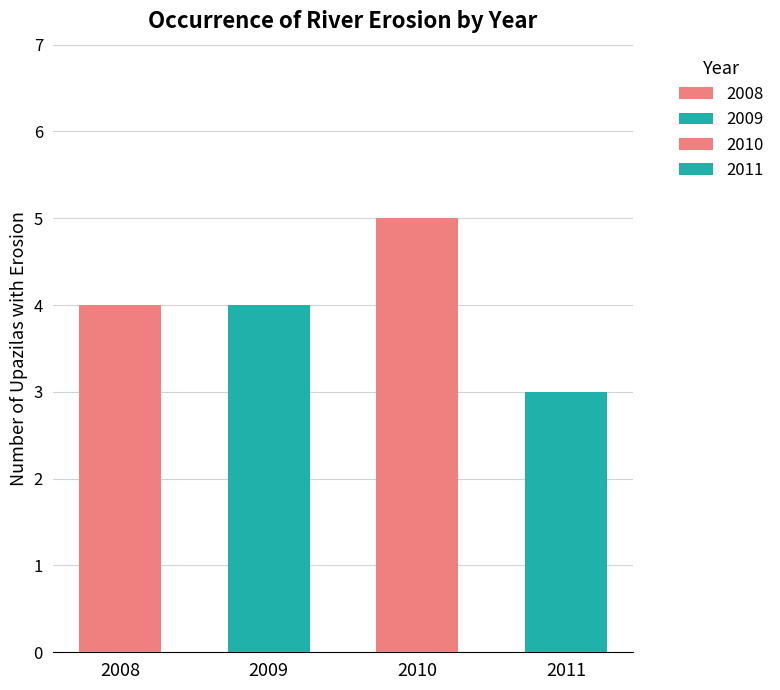

What is the difference between the maximum and second lowest values in the 2009 series?

1